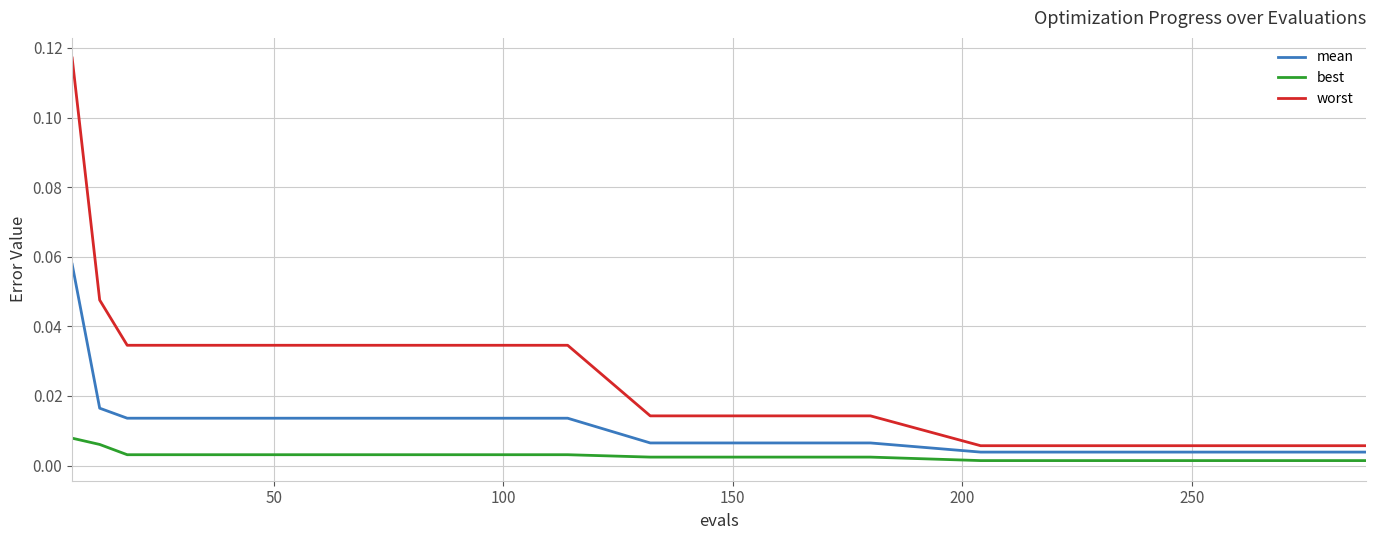

Count the number of data series in this chart.

3